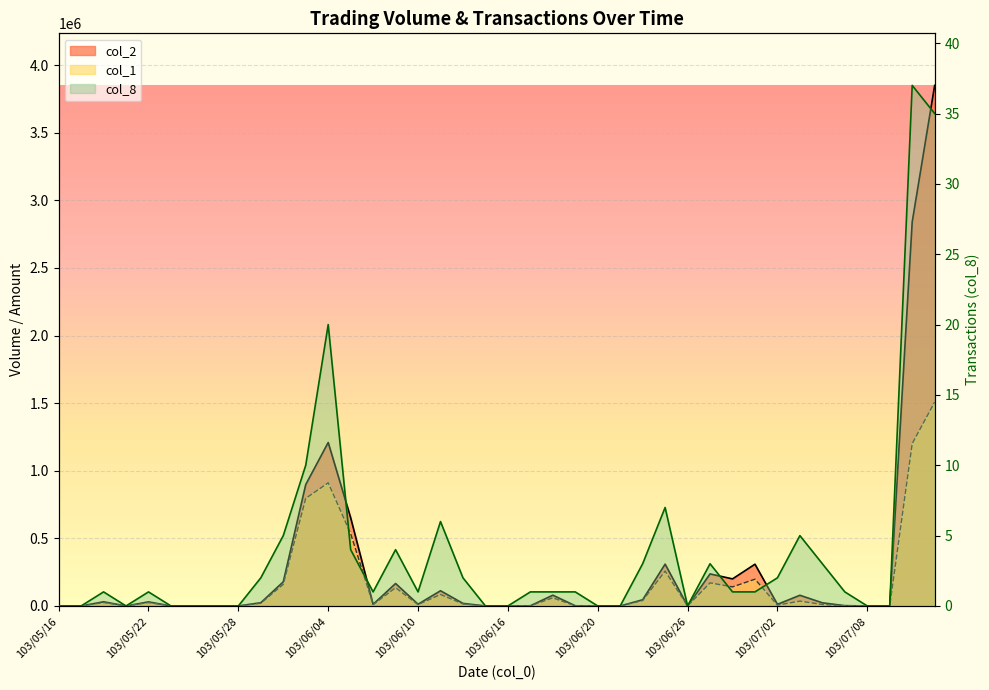

At which category does col_1 reach its first local valley?

103/05/21